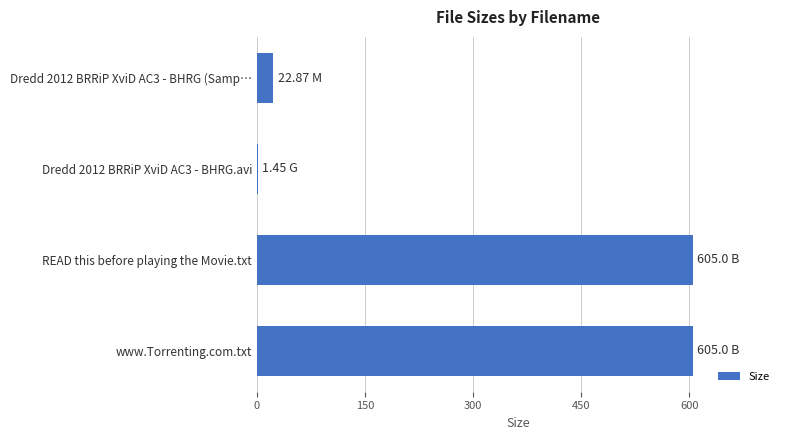

What is the sum of all values?

1234.3